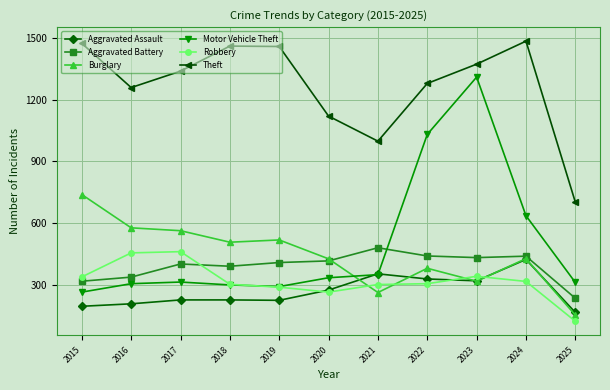

What is the spread (max minus min) of values at 2025?

580